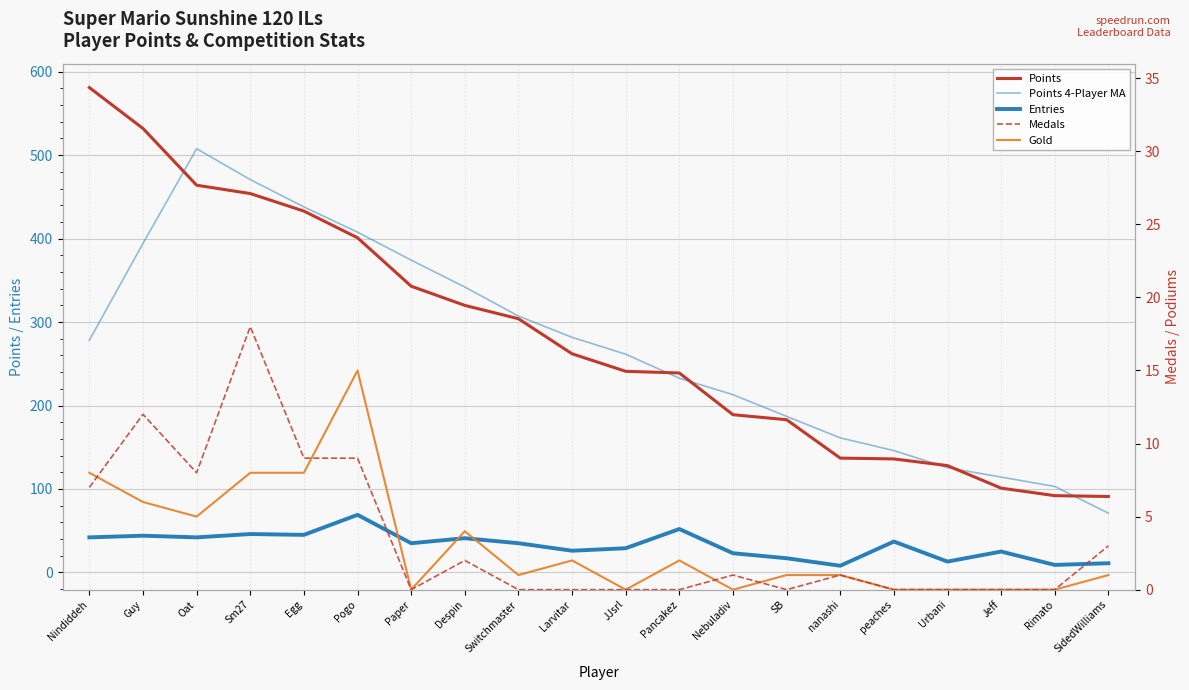

Reading right to left, list all the values displayed in this chart.

Points: SidedWilliams=91.0	Rimato=92.0	Jeff=101.0	Urbani=128.0	peaches=136.0	nanashi=137.0	SB=183.0	Nebuladiv=189.0	Pancakez=239.0	JJsrl=241.0	Larvitar=262.0	Switchmaster=304.0	Despin=320.0	Paper=343.0	Pogo=401.0	Egg=433.0	Sm27=454.0	Oat=464.0	Guy=532.0	Nindiddeh=581.0
Entries: SidedWilliams=11.0	Rimato=9.0	Jeff=25.0	Urbani=13.0	peaches=37.0	nanashi=8.0	SB=17.0	Nebuladiv=23.0	Pancakez=52.0	JJsrl=29.0	Larvitar=26.0	Switchmaster=35.0	Despin=41.0	Paper=35.0	Pogo=69.0	Egg=45.0	Sm27=46.0	Oat=42.0	Guy=44.0	Nindiddeh=42.0
Points 4-Player MA: SidedWilliams=71.0	Rimato=103.0	Jeff=114.2	Urbani=125.5	peaches=146.0	nanashi=161.2	SB=187.0	Nebuladiv=213.0	Pancakez=232.8	JJsrl=261.5	Larvitar=281.8	Switchmaster=307.2	Despin=342.0	Paper=374.2	Pogo=407.8	Egg=438.0	Sm27=470.8	Oat=507.8	Guy=394.2	Nindiddeh=278.2
Medals: SidedWilliams=3.0	Rimato=0.0	Jeff=0.0	Urbani=0.0	peaches=0.0	nanashi=1.0	SB=0.0	Nebuladiv=1.0	Pancakez=0.0	JJsrl=0.0	Larvitar=0.0	Switchmaster=0.0	Despin=2.0	Paper=0.0	Pogo=9.0	Egg=9.0	Sm27=18.0	Oat=8.0	Guy=12.0	Nindiddeh=7.0
Gold: SidedWilliams=1.0	Rimato=0.0	Jeff=0.0	Urbani=0.0	peaches=0.0	nanashi=1.0	SB=1.0	Nebuladiv=0.0	Pancakez=2.0	JJsrl=0.0	Larvitar=2.0	Switchmaster=1.0	Despin=4.0	Paper=0.0	Pogo=15.0	Egg=8.0	Sm27=8.0	Oat=5.0	Guy=6.0	Nindiddeh=8.0